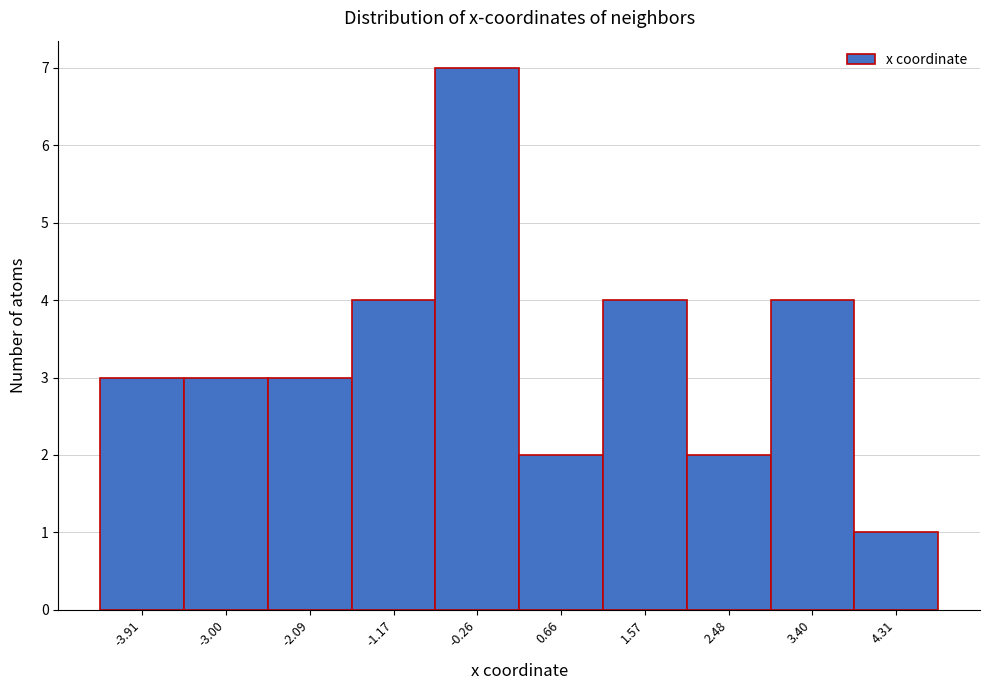

Reading left to right, list every bar in this chart as the range it spans on the x-axis followed by its height. Neither the bar edges nor the heights are printed on the chart, so give them approximately, as read against the axes.

-4.4 to -3.5: 3
-3.5 to -2.5: 3
-2.5 to -1.6: 3
-1.6 to -0.7: 4
-0.7 to 0.2: 7
0.2 to 1.1: 2
1.1 to 2.0: 4
2.0 to 2.9: 2
2.9 to 3.9: 4
3.9 to 4.8: 1